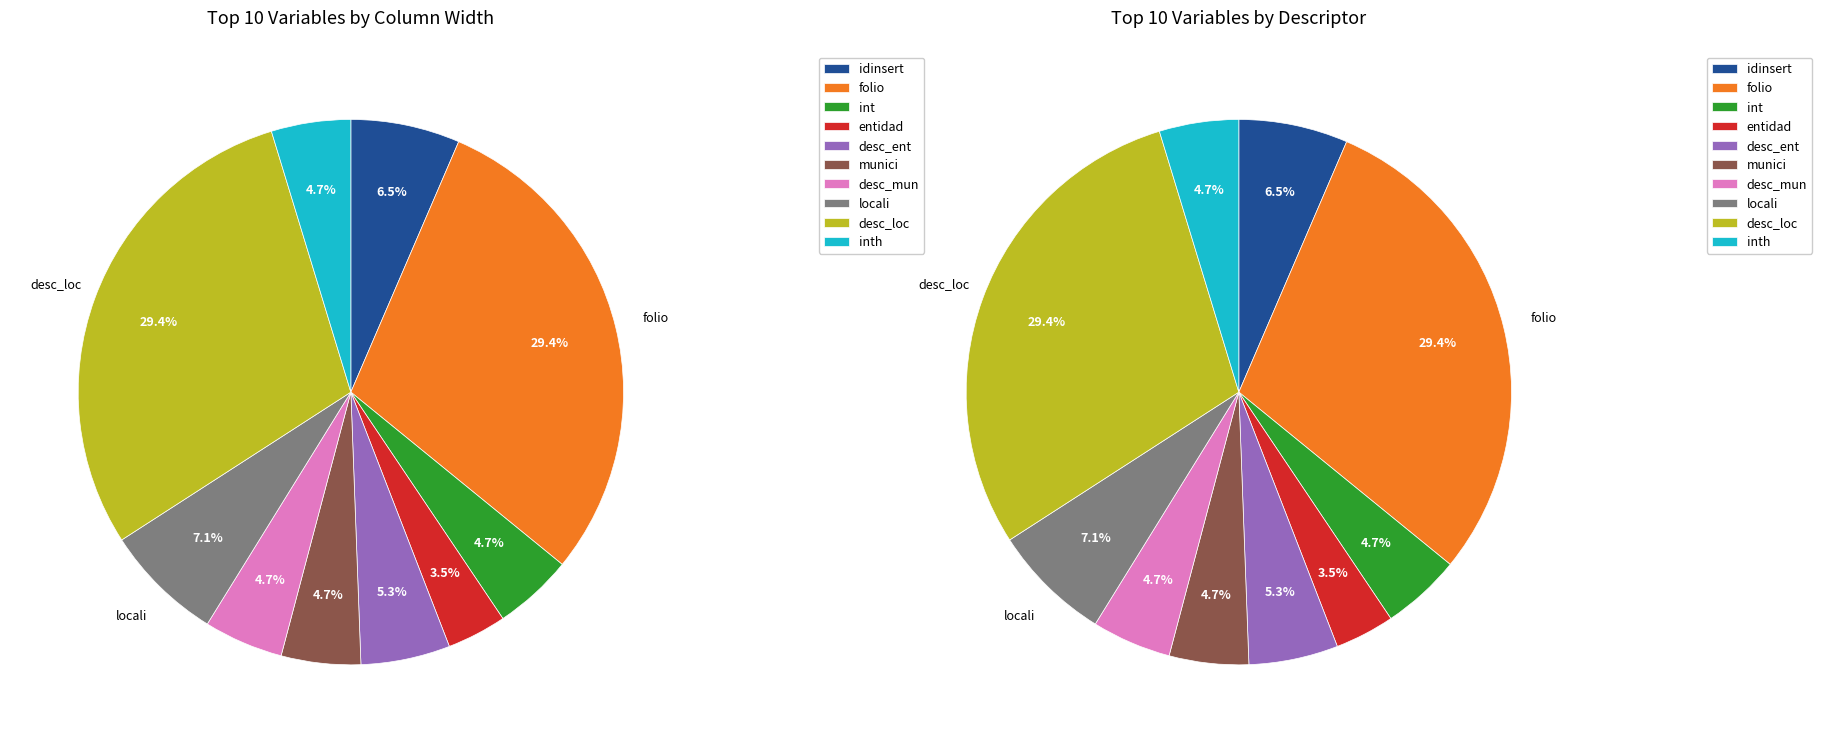

To the nearest percent, what is the average slice percentage?

10%